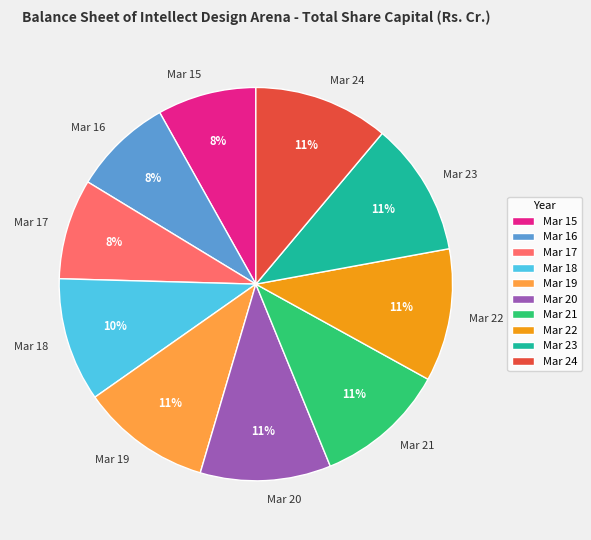

To the nearest percent, what percentage of the pie is Mar 18?

10%